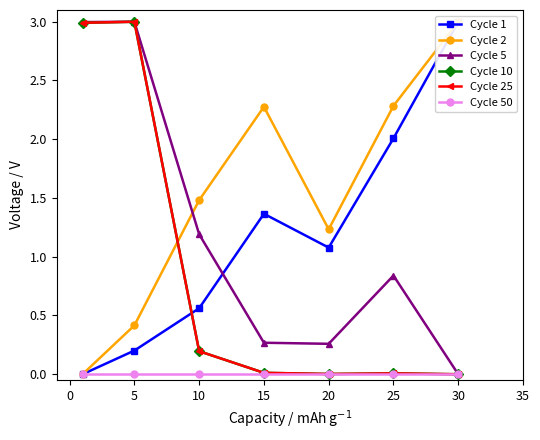

Which label corresponds to the largest value in the chart?

25